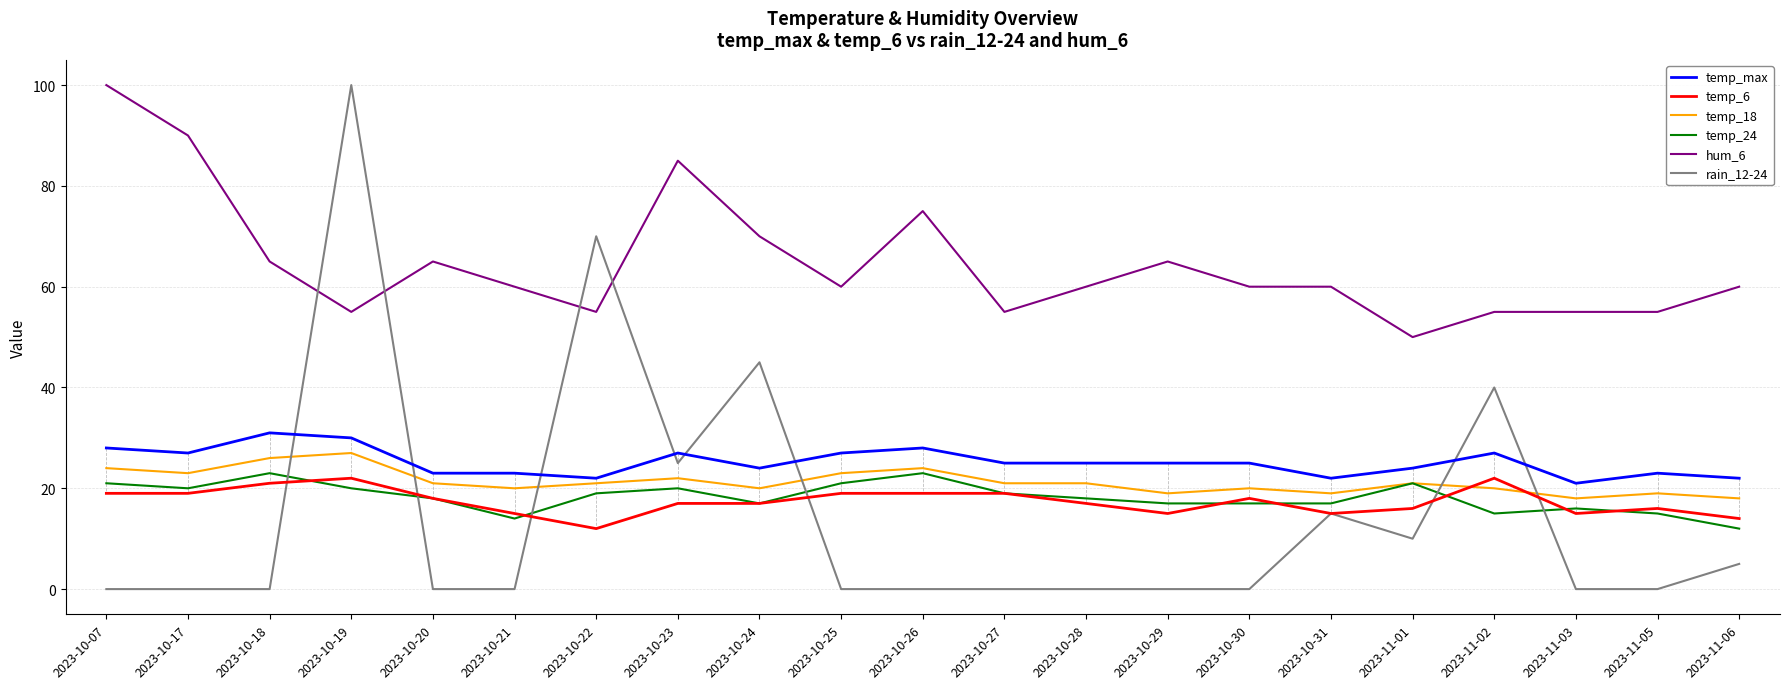

Which category has the lowest value in the temp_6 series?

2023-10-22